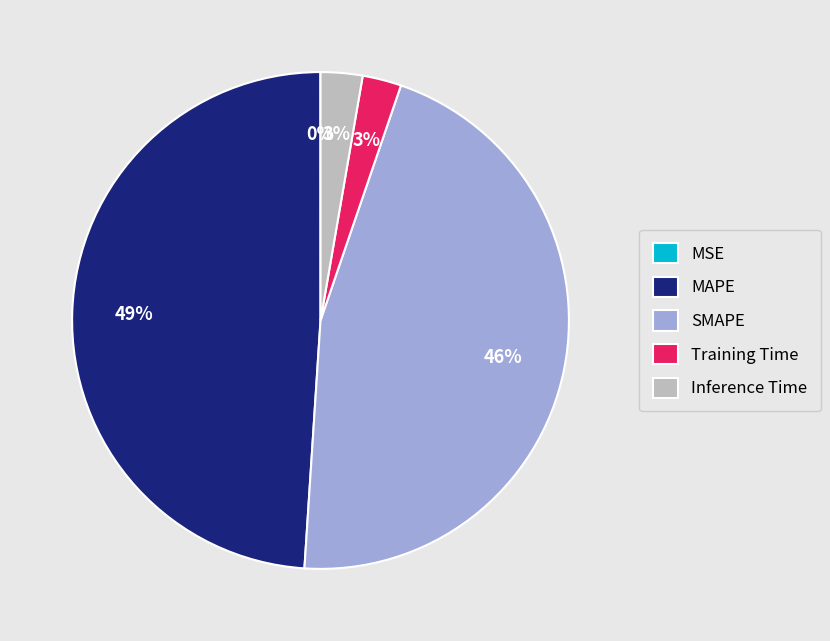

Which slice is the largest?

MAPE